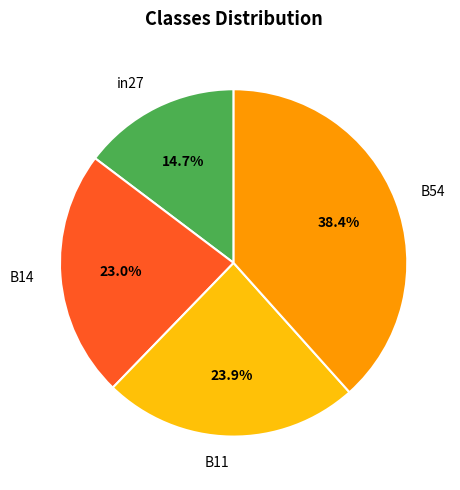

What portion of the pie excludes B14?

77.0%